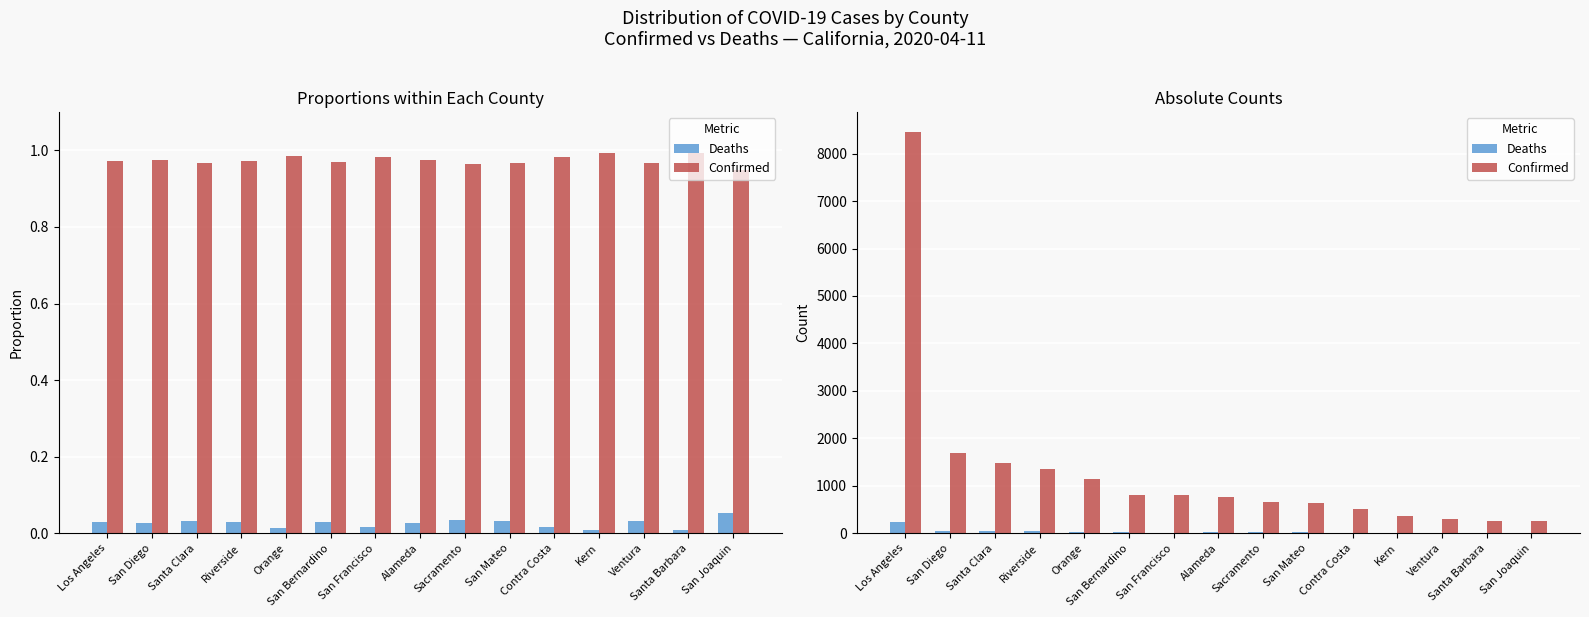

List the labels in order of Confirmed value, largest first.

Los Angeles, San Diego, Santa Clara, Riverside, Orange, San Bernardino, San Francisco, Alameda, Sacramento, San Mateo, Contra Costa, Kern, Ventura, Santa Barbara, San Joaquin